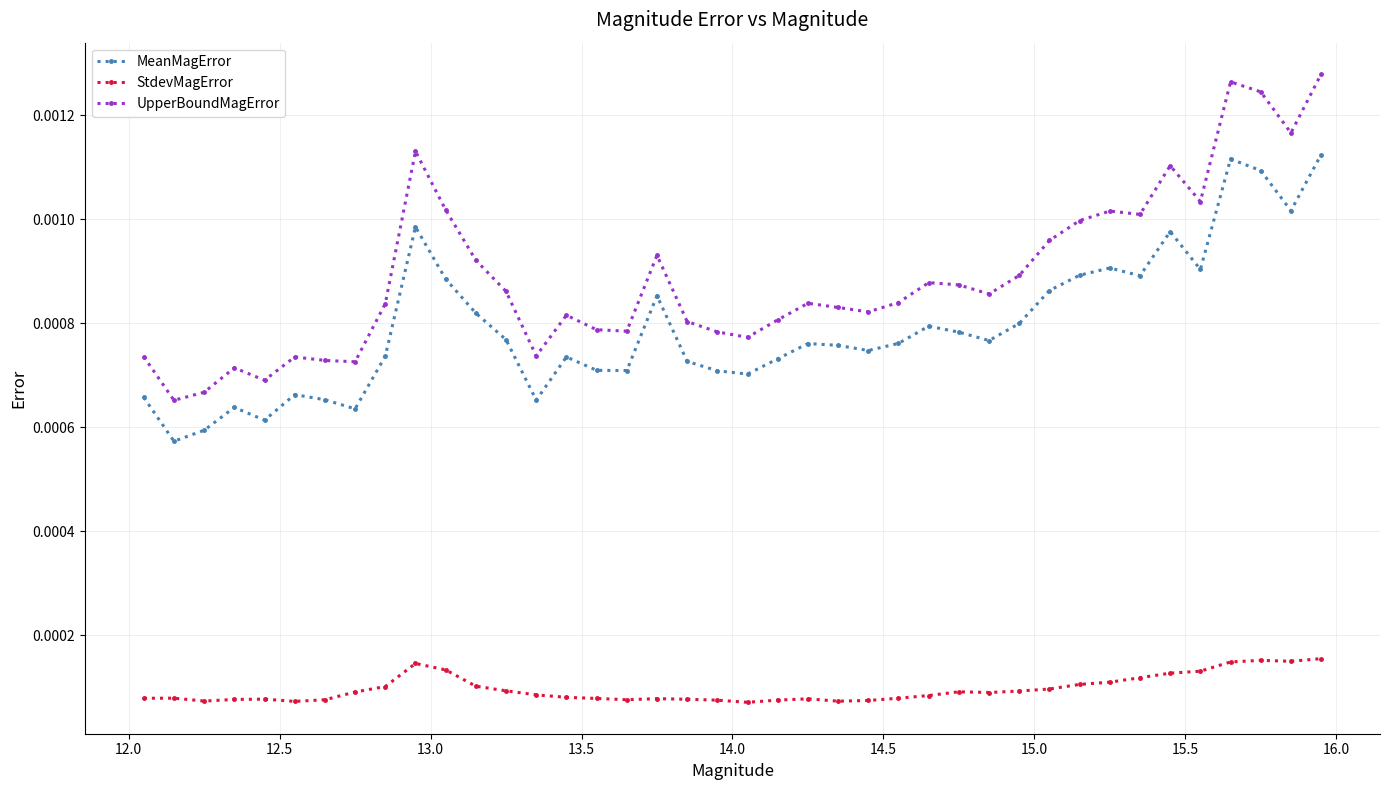

How many MeanMagError values are between 0 and 1?

40